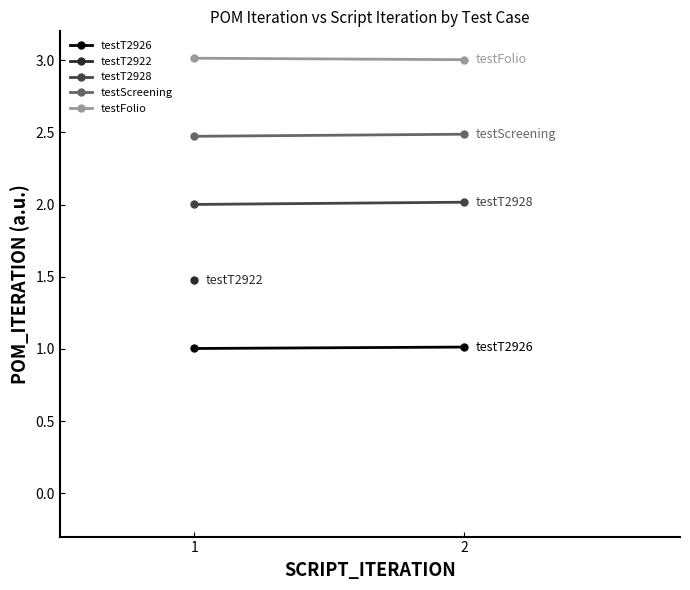

What is the average value of the testT2928 series?

2.0